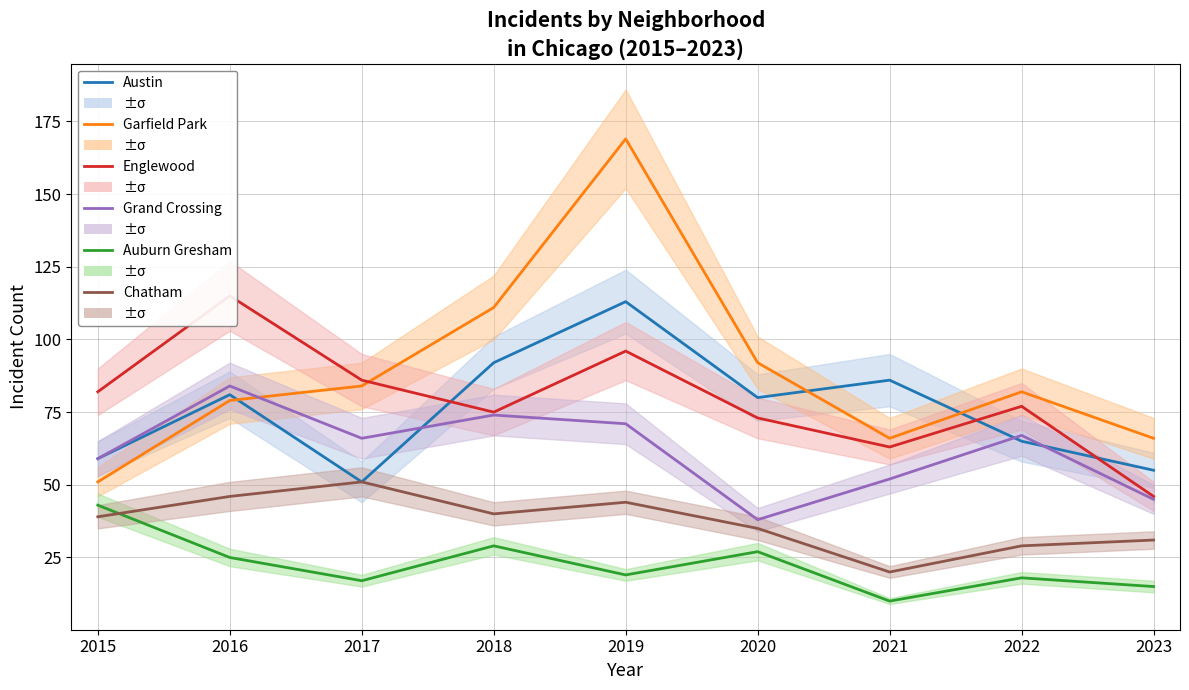

Which series has the largest total across all categories?

Garfield Park